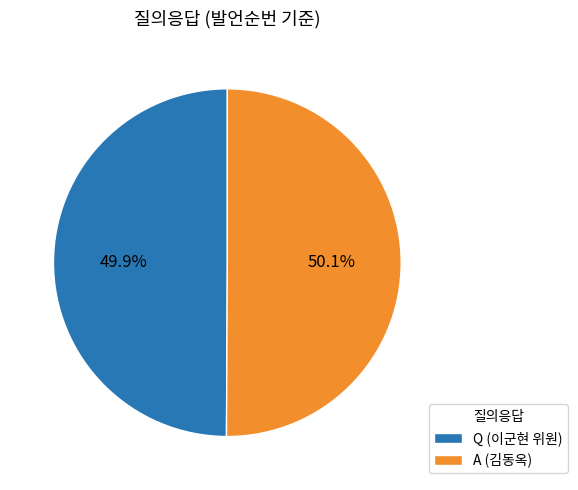

What percentage is NOT represented by Q (이군현 위원)?

50.1%